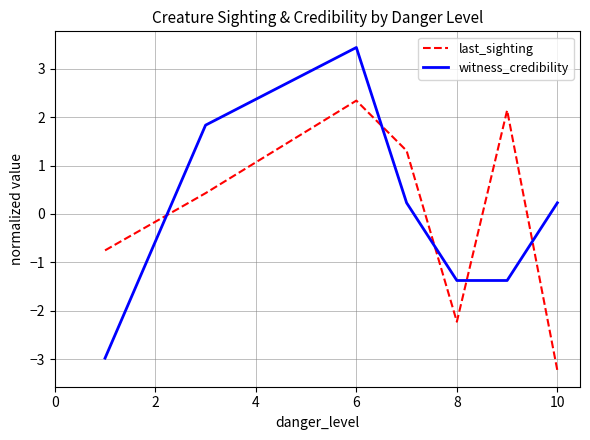

What are all the series names shown in the legend?

last_sighting, witness_credibility